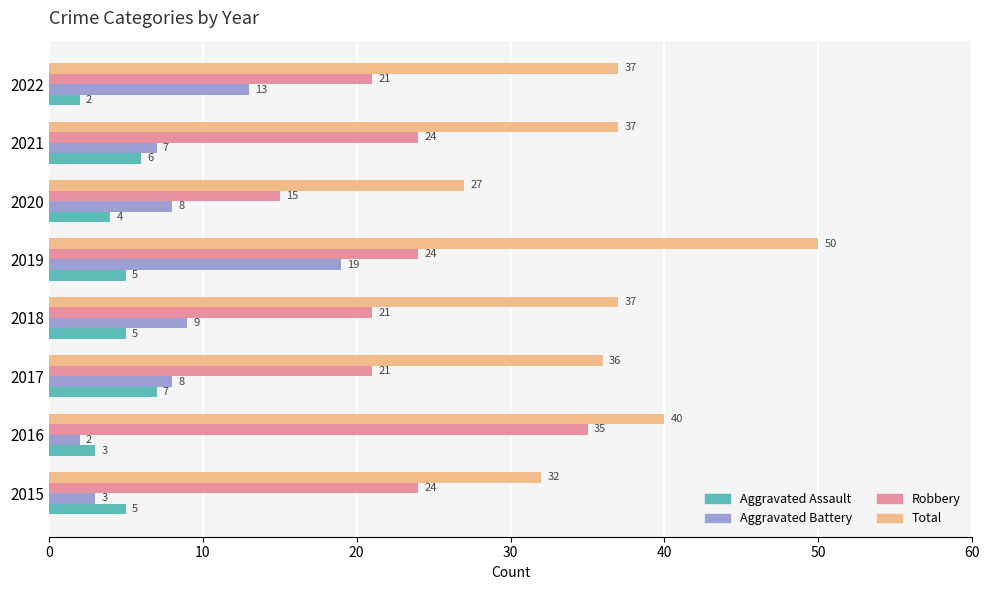

Where is Aggravated Battery nearest to the value 10?

2018